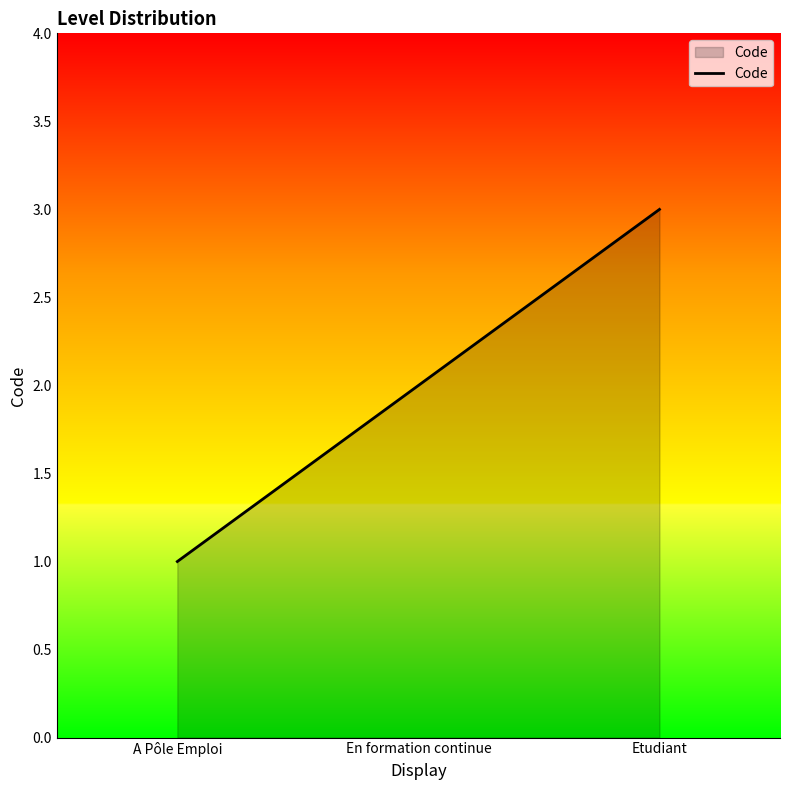

Does the chart have visible grid lines?

No